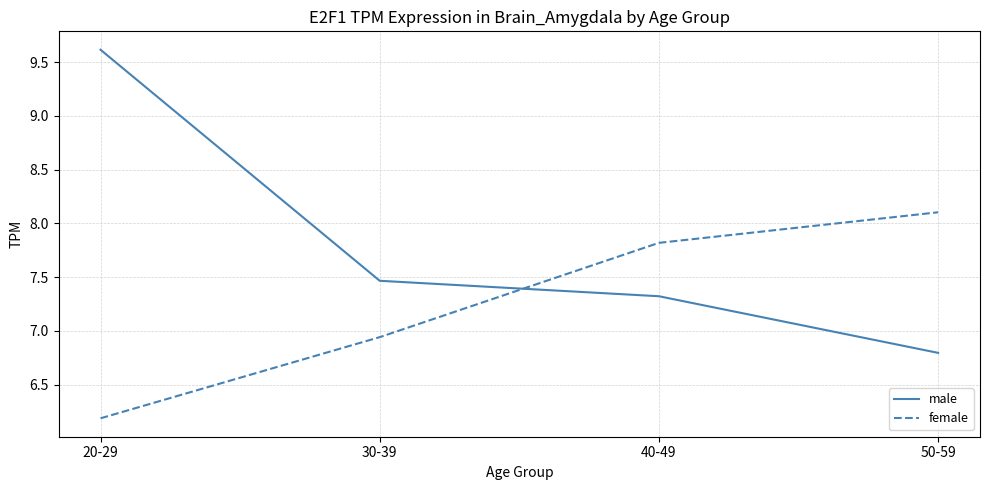

The male series shows 13.1 at 30-39. True or false?

False